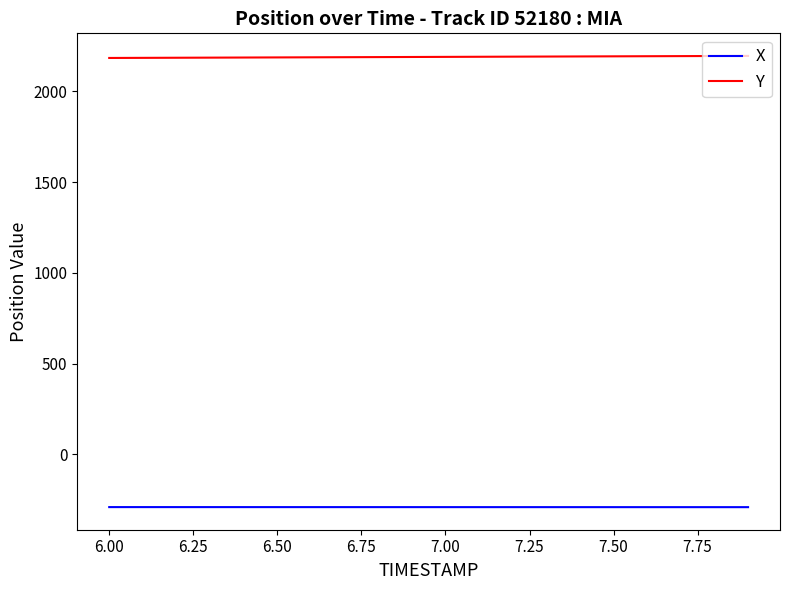

Which series has the largest total across all categories?

Y